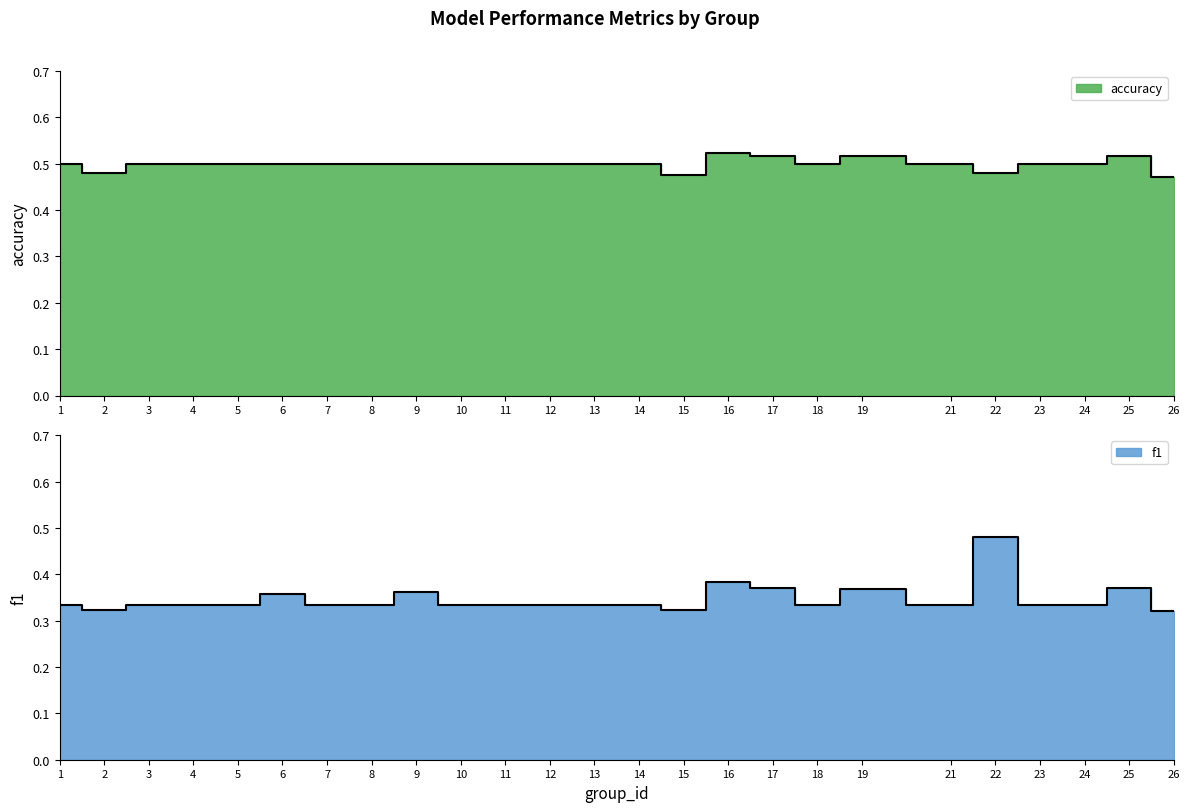

True or false: accuracy has more than 1 points higher than both neighbors.

True